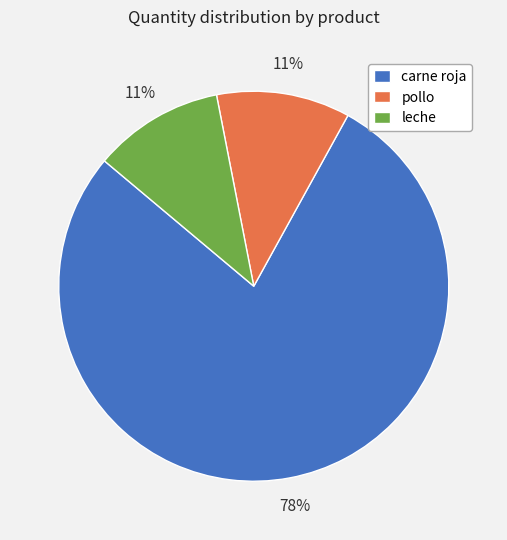

To the nearest percent, what is the difference between the largest and smallest slice percentages?

67%